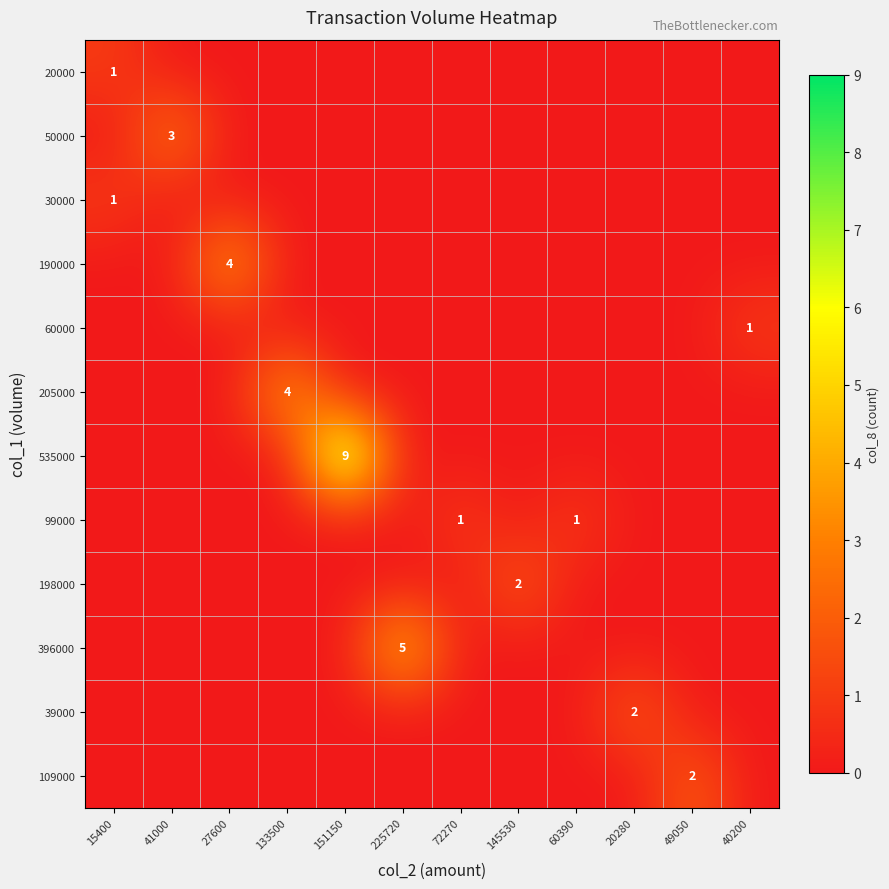

The value of 535000 at 72270 is 4. True or false?

False